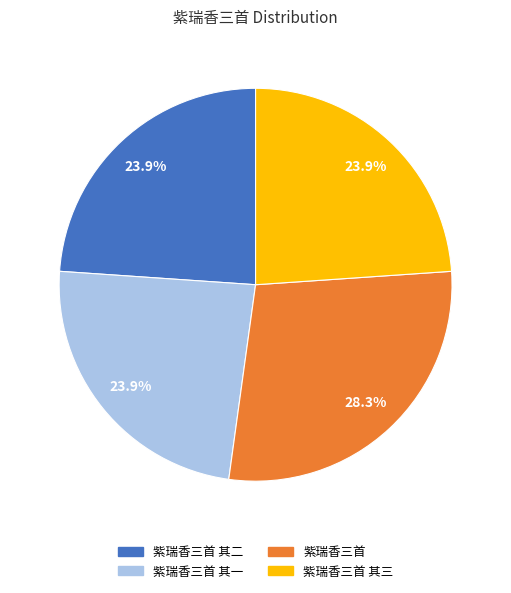

Combined, do 紫瑞香三首 and 紫瑞香三首 其三 account for over 50%?

Yes